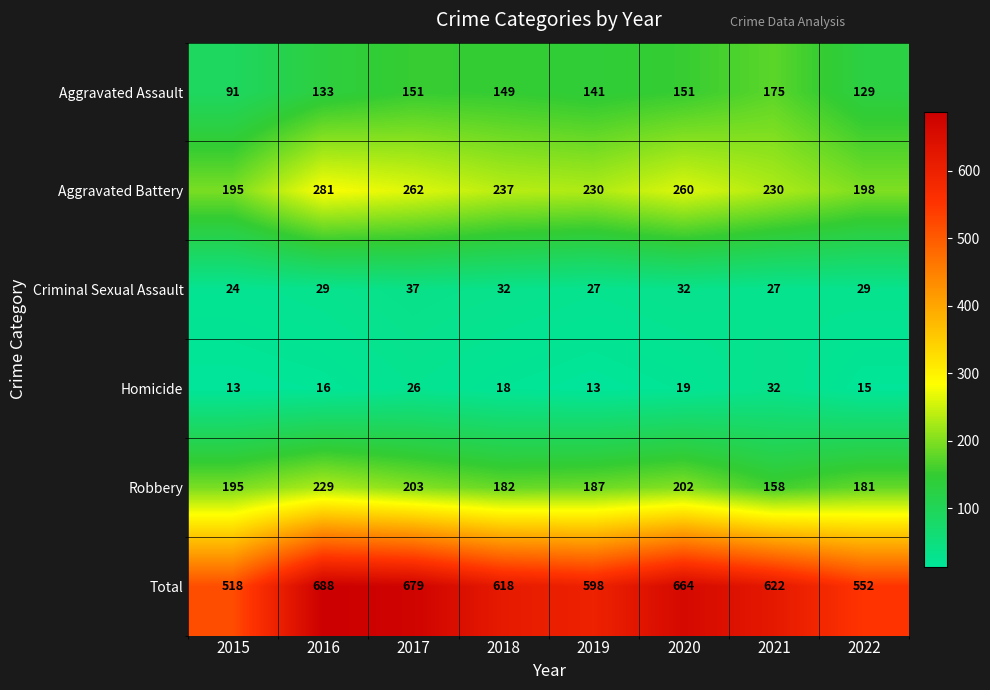

Which series changed the most between 2016 and 2021?

Robbery